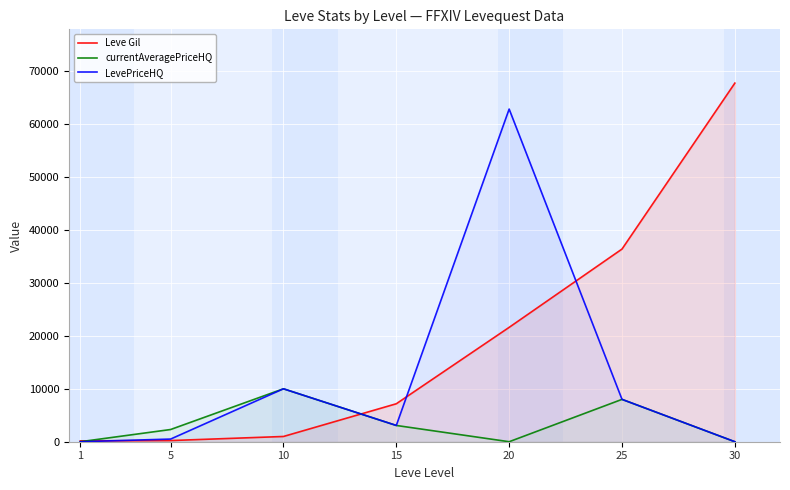

At which category is the sum across all series the highest?

20